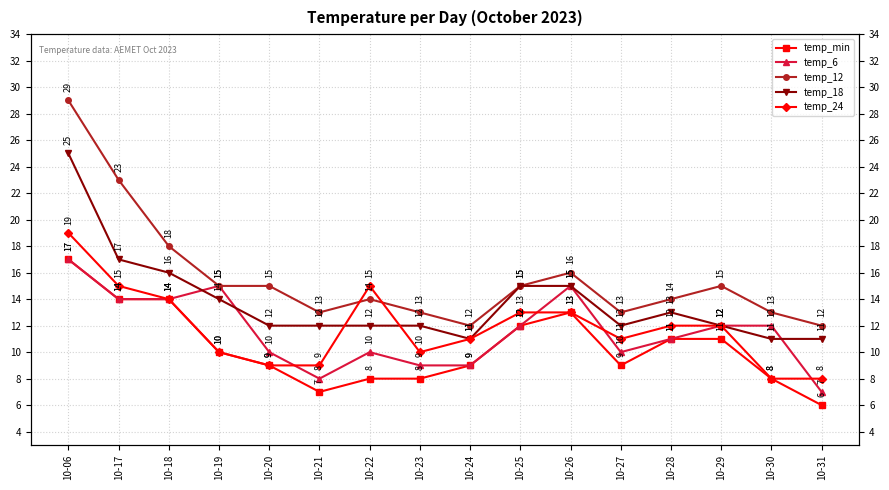

Count the number of categories in the chart.

16